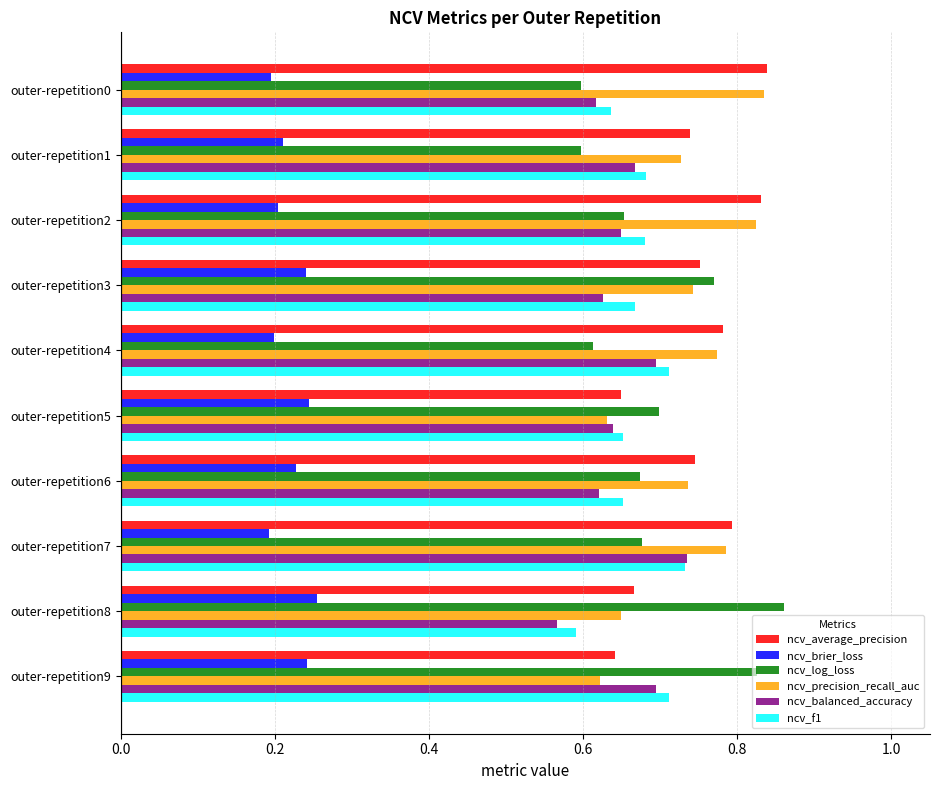

At which label is ncv_f1 closest to 0?

outer-repetition8